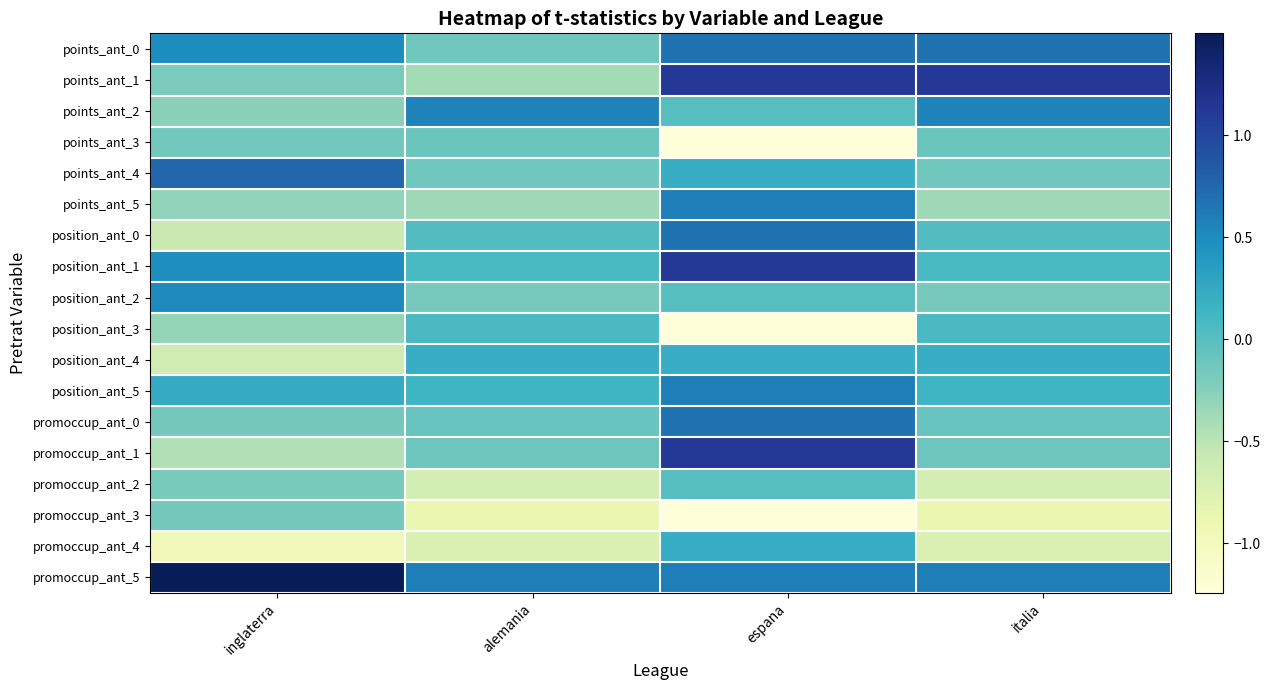

Between italia and alemania, which is larger?

italia